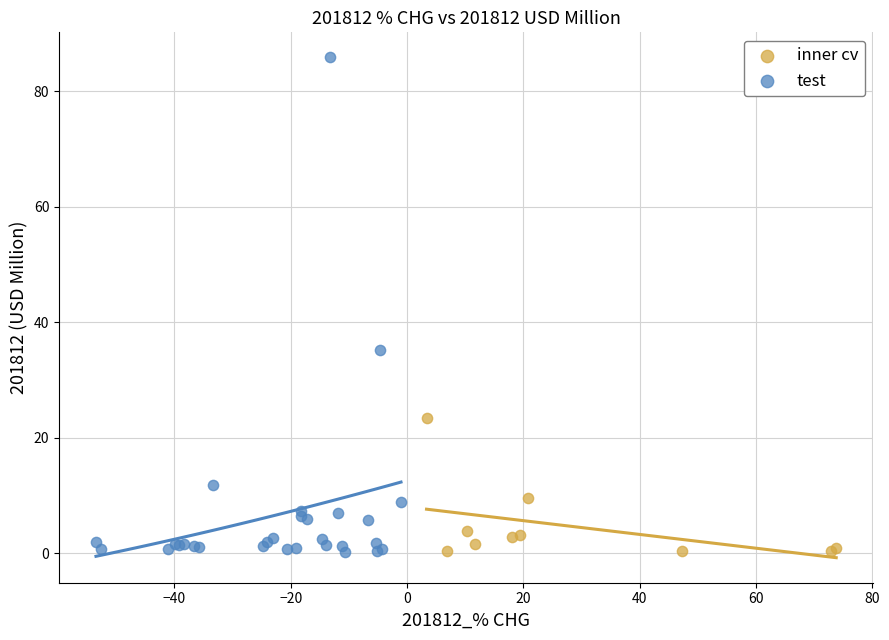

Which series contains the highest Y value?

test